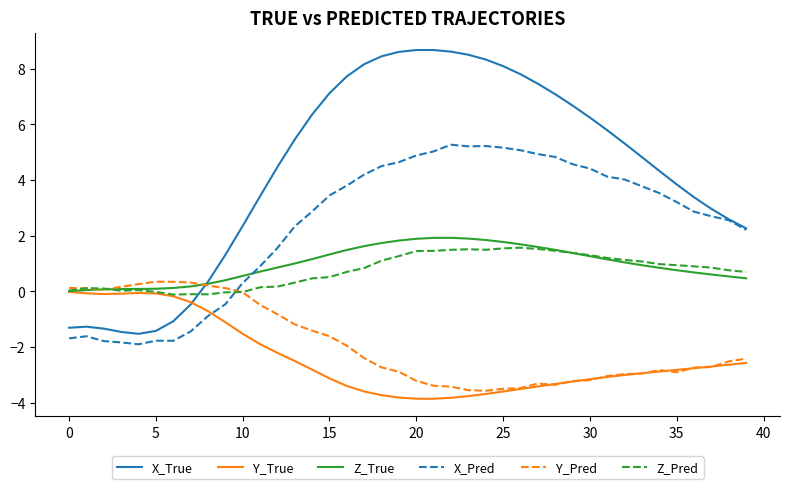

What is the greatest value displayed?

8.7